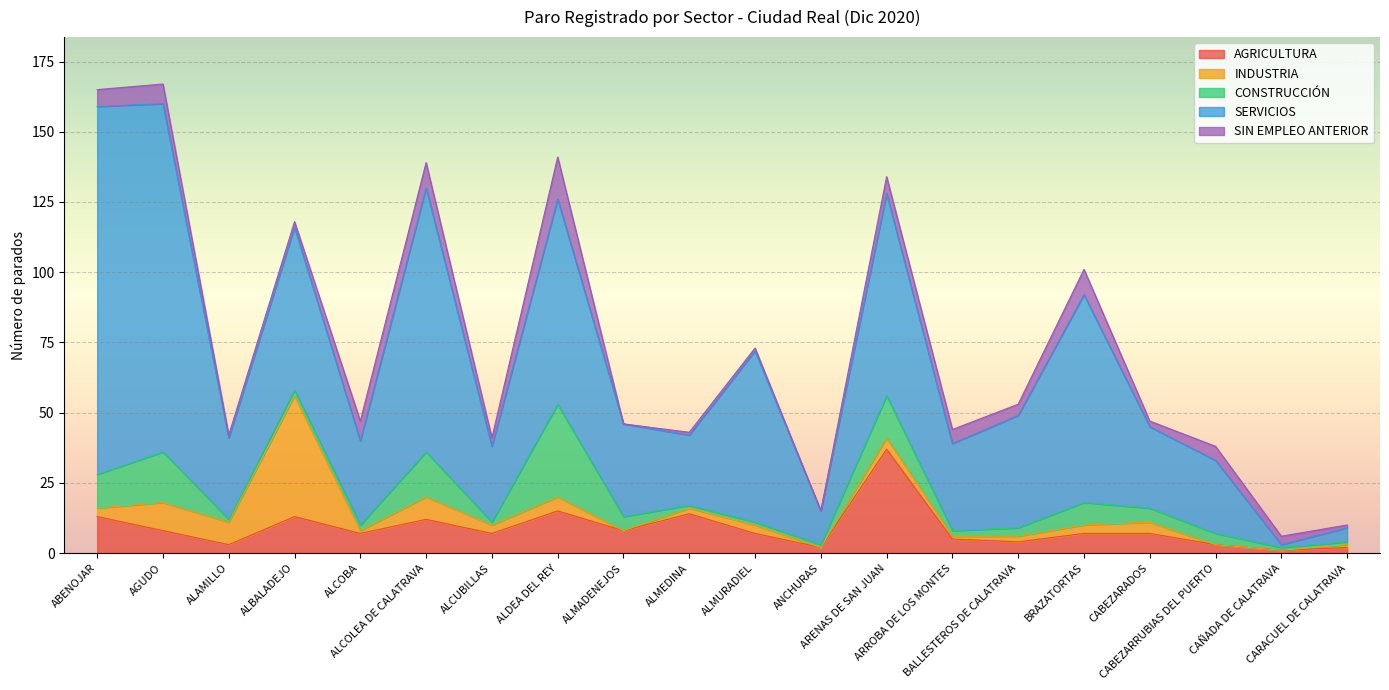

What is the label of the 7th point from the right?

ARROBA DE LOS MONTES